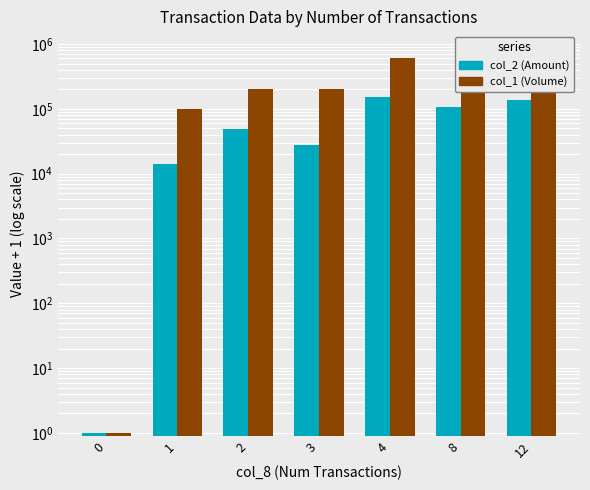

Which series has the largest total across all categories?

col_1 (Volume)